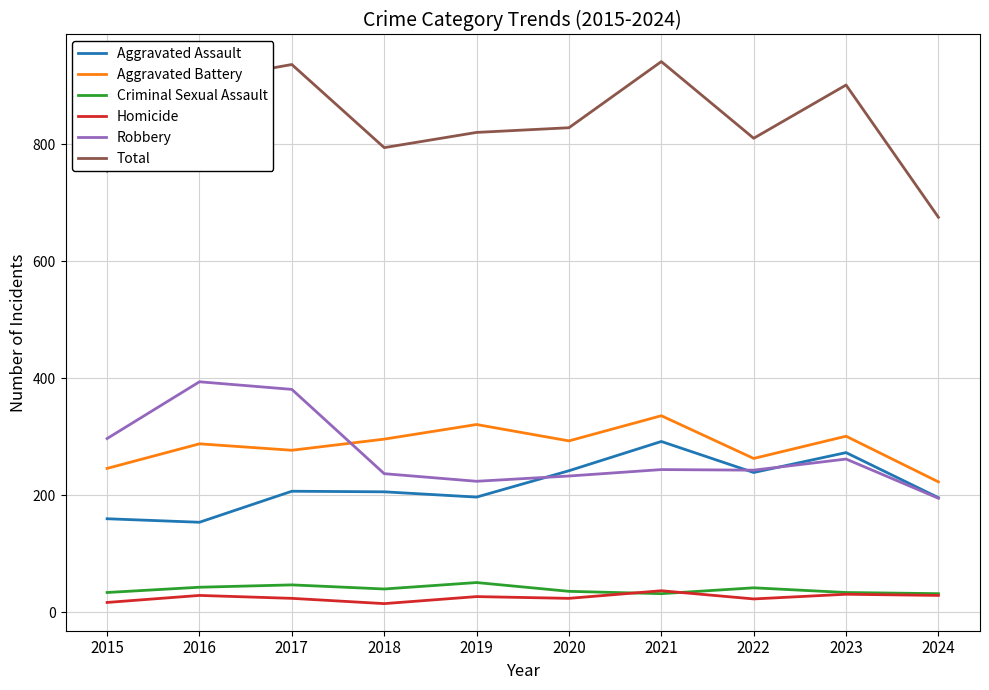

What is the sum of all Total values?

8367